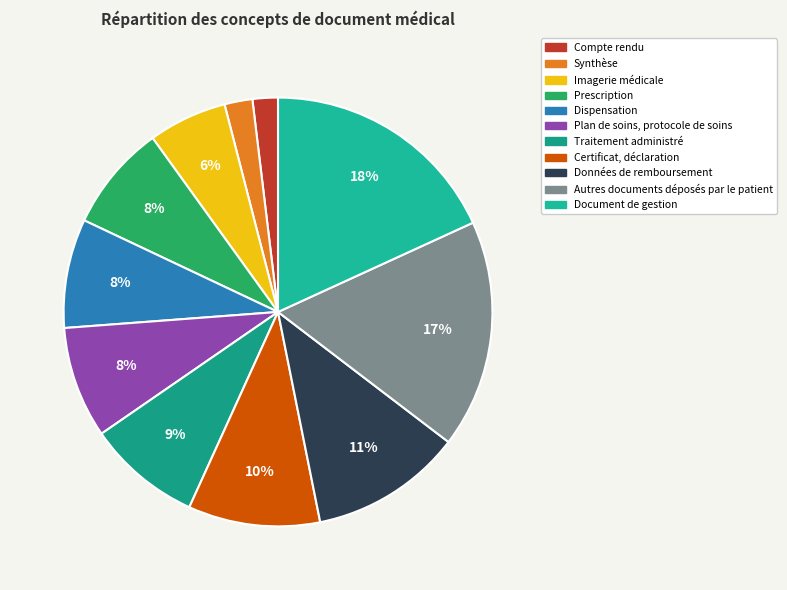

Rank the categories by value from lowest to highest.

Compte rendu, Synthèse, Imagerie médicale, Prescription, Dispensation, Plan de soins, protocole de soins, Traitement administré, Certificat, déclaration, Données de remboursement, Autres documents déposés par le patient, Document de gestion